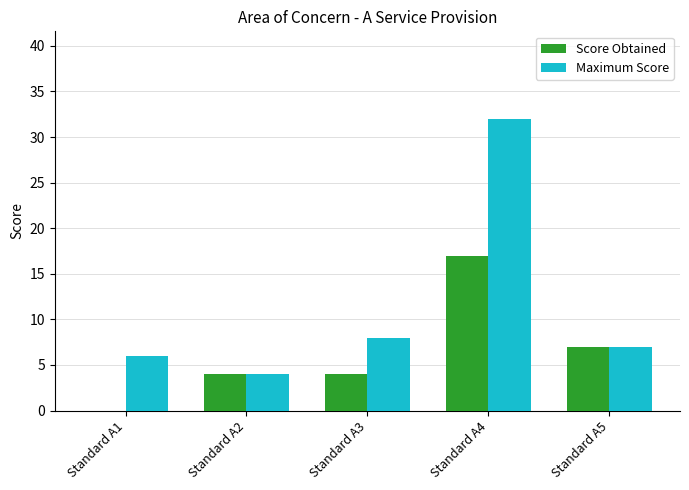

The Maximum Score series shows 8 at Standard A3. True or false?

True